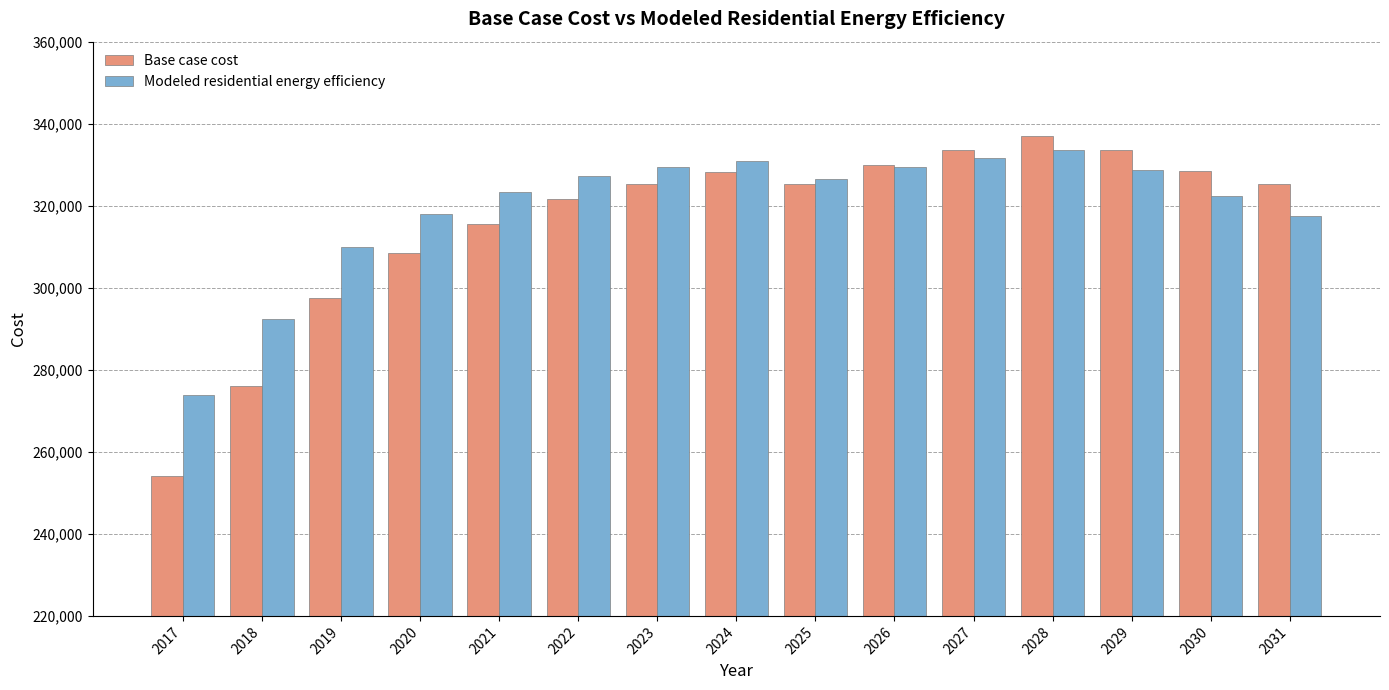

How many categories are shown in the chart?

15